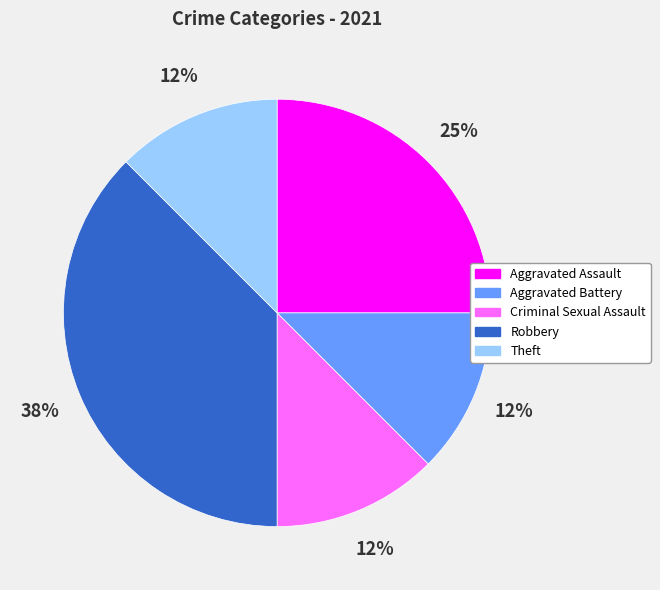

True or false: Criminal Sexual Assault accounts for 12% of the total.

True